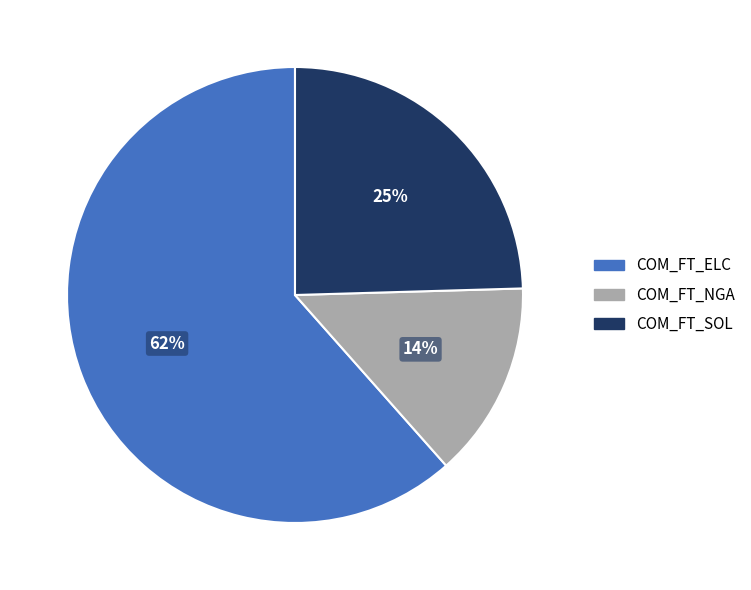

How many slices are in this pie chart?

3